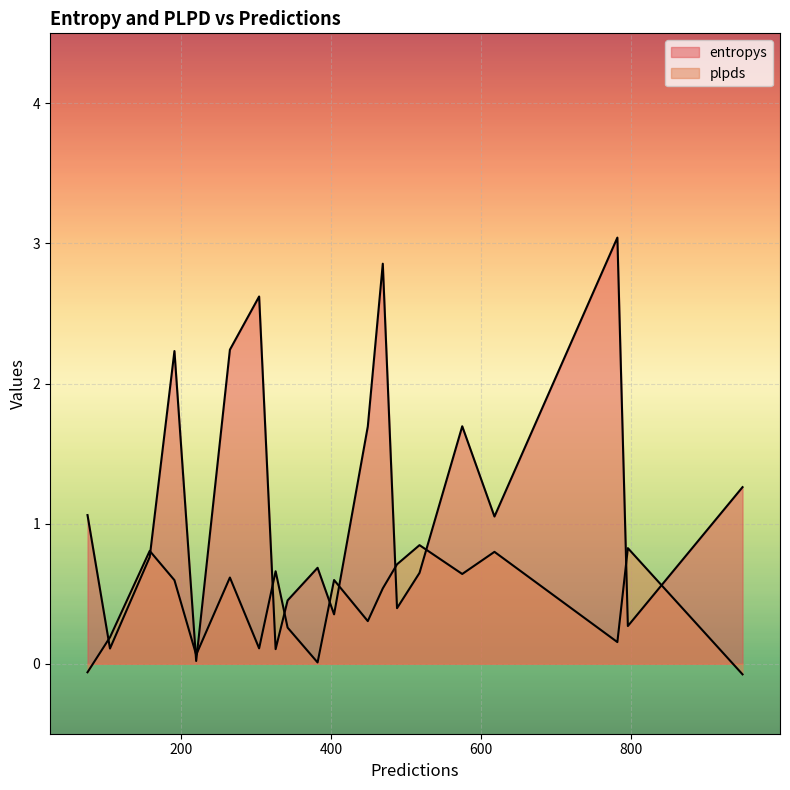

List the series in order of their peak value, lowest first.

plpds, entropys